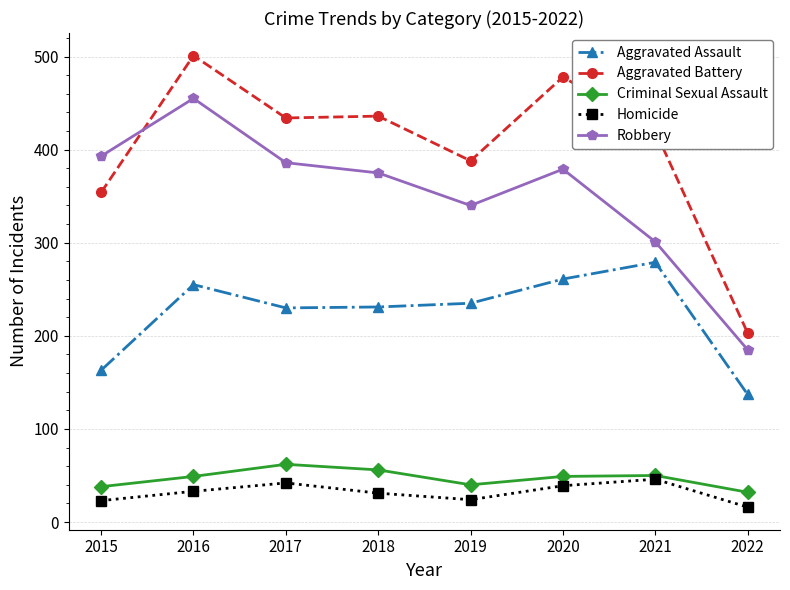

Does the chart have visible grid lines?

Yes